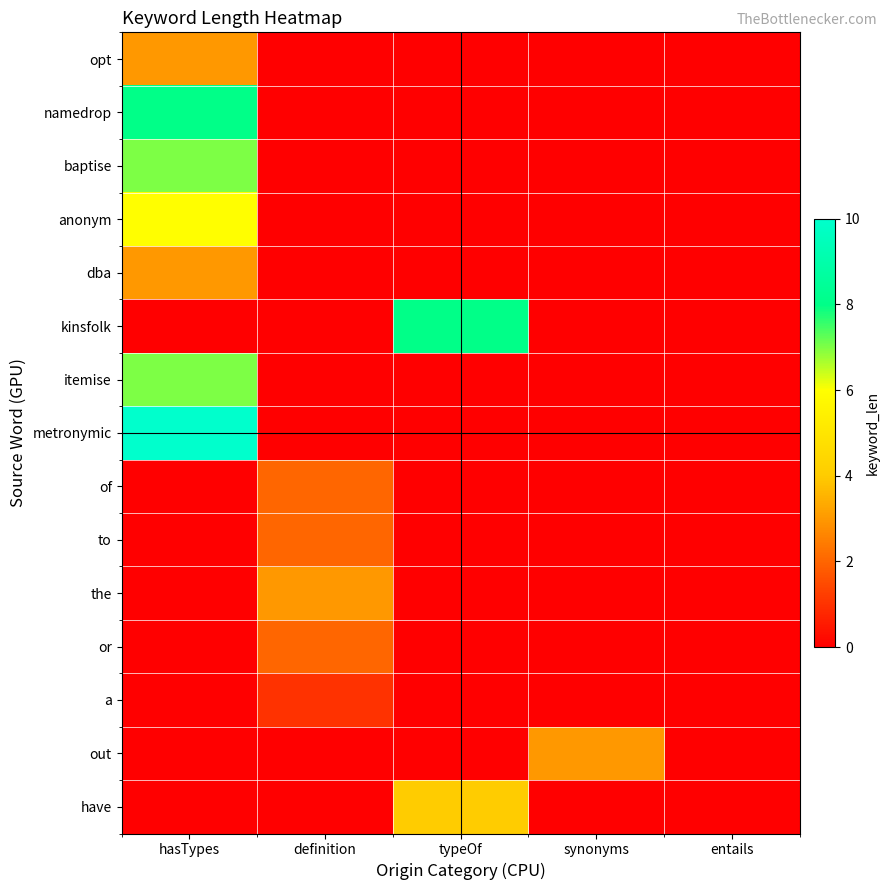

At how many categories does at least one series exceed 5?

2